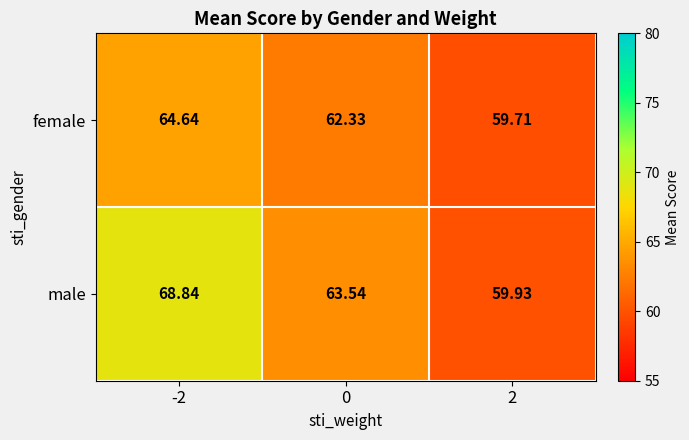

Is the value of female at -2 greater than the value of male at 2?

Yes